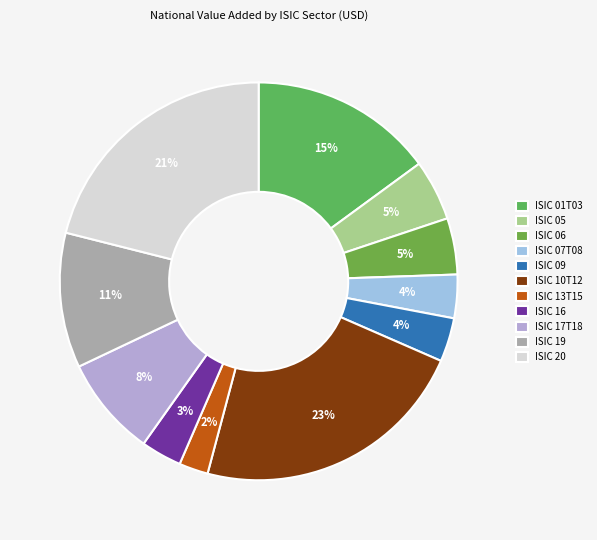

What is the change in value from ISIC 01T03 to ISIC 17T18?

-81702726600